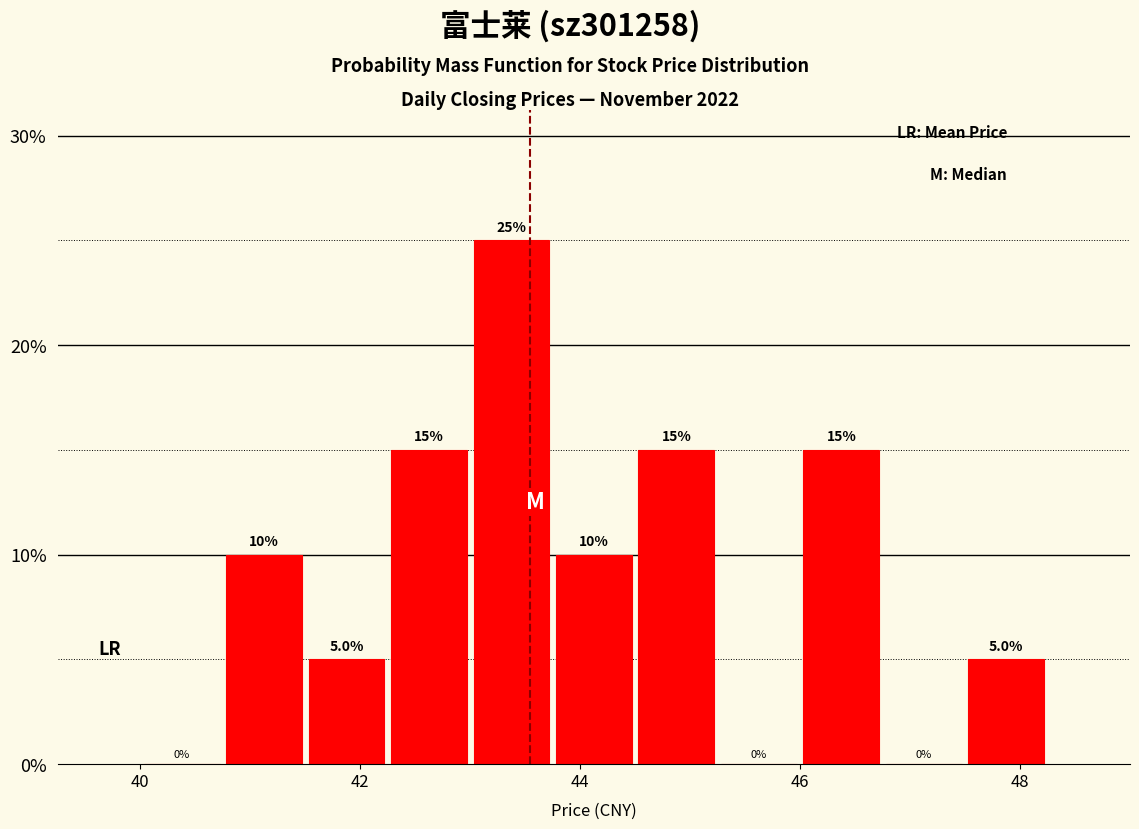

Read against the x-axis, roughly where is the centre of the tallest bar?

43.4